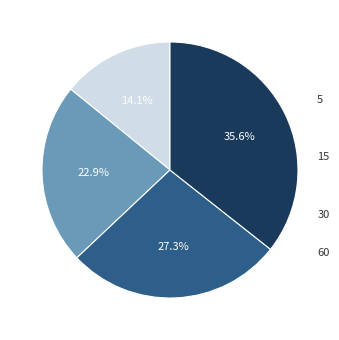

What percentage is the 30 slice, to the nearest percent?

27%